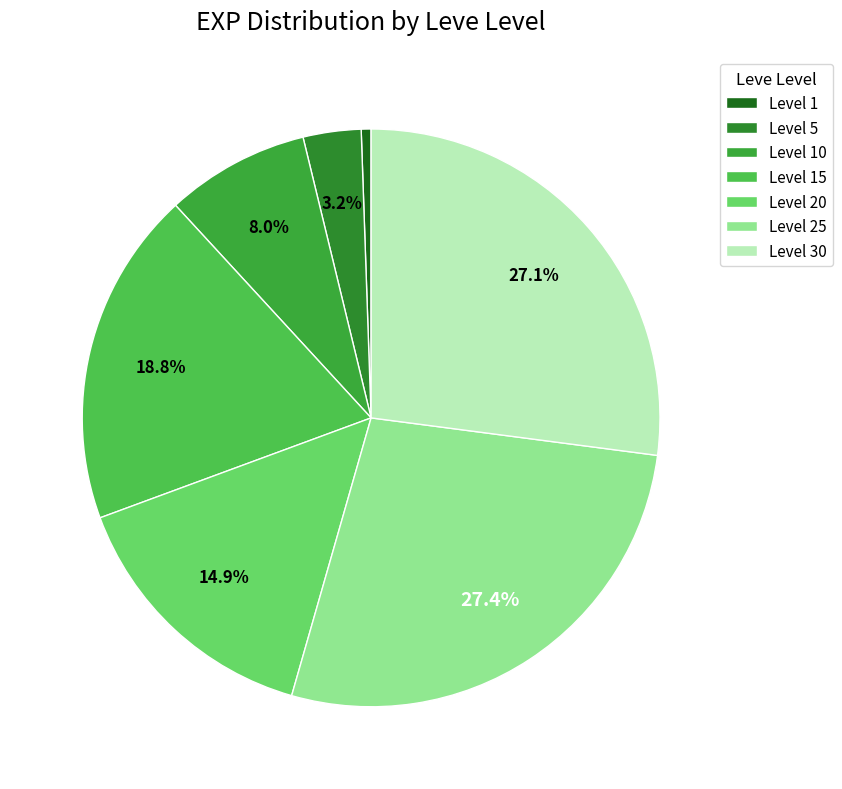

Which slice is the smallest?

Level 1